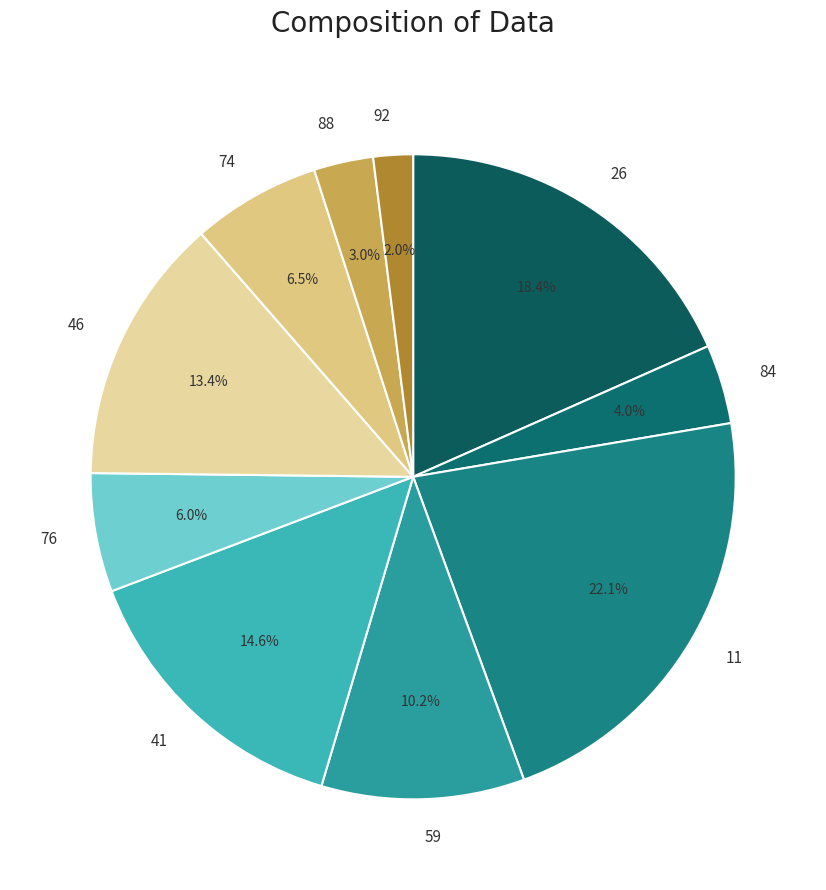

Do 41 and 84 together represent more than half of the pie?

No